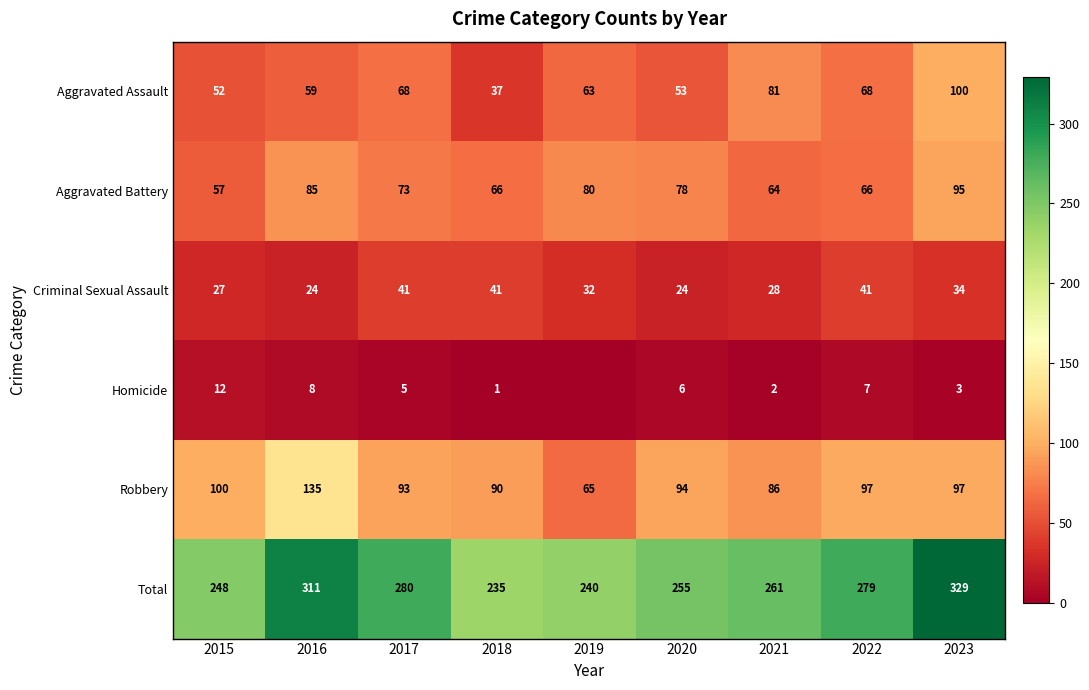

What is the difference between the maximum and second lowest values in the Aggravated Assault series?

48